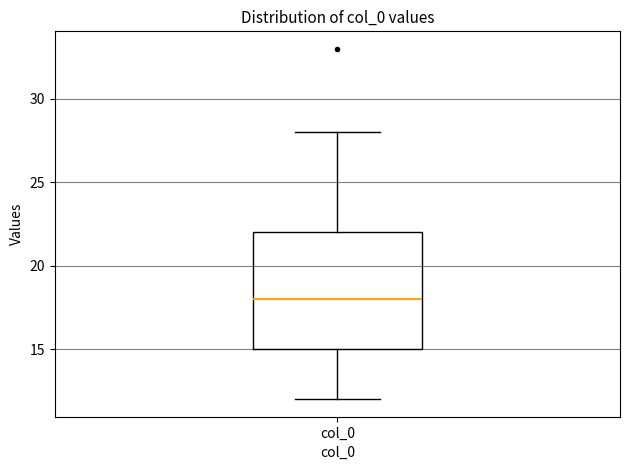

Transcribe this box plot: give where the median line is, the range the box spans, and where the two whiskers end, as read against the y-axis. The values are not printed on the chart, so give them approximately, as read against the axis.

median 18, box 15 to 22, whiskers 12 to 28